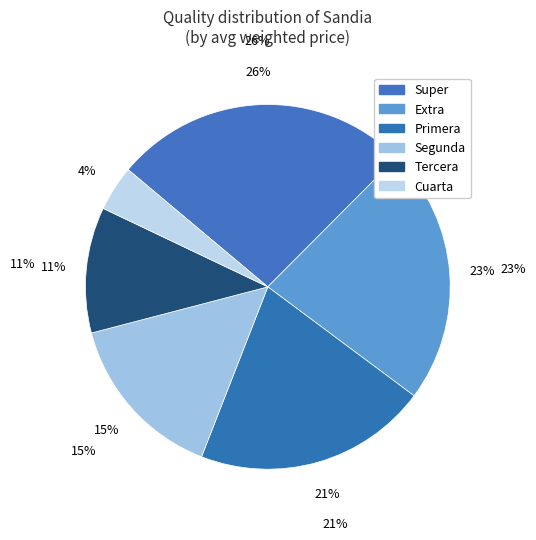

Combined, do 21 and 15 account for over 50%?

No